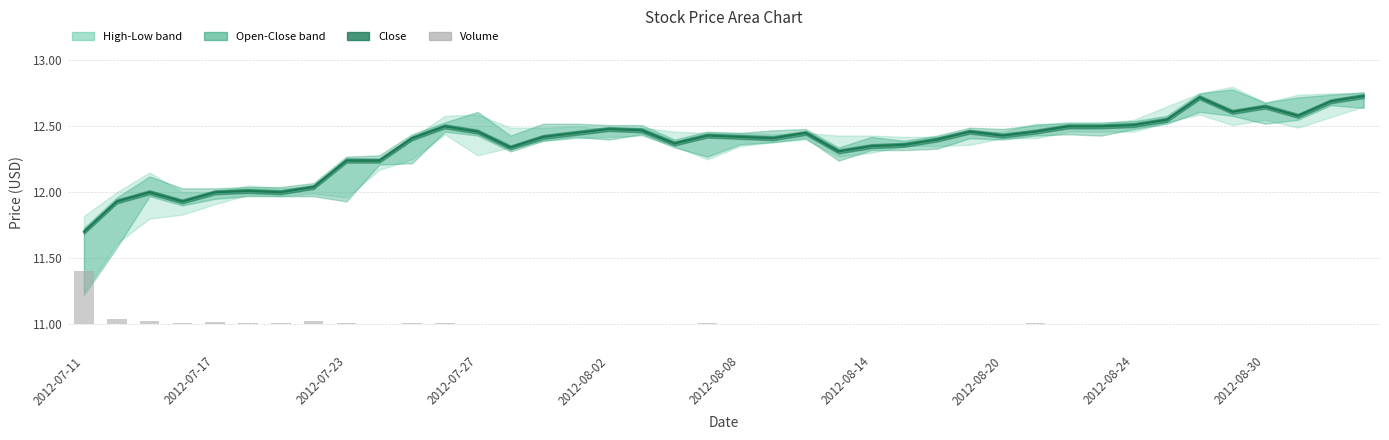

What is the average value of the Close line series?

12.4